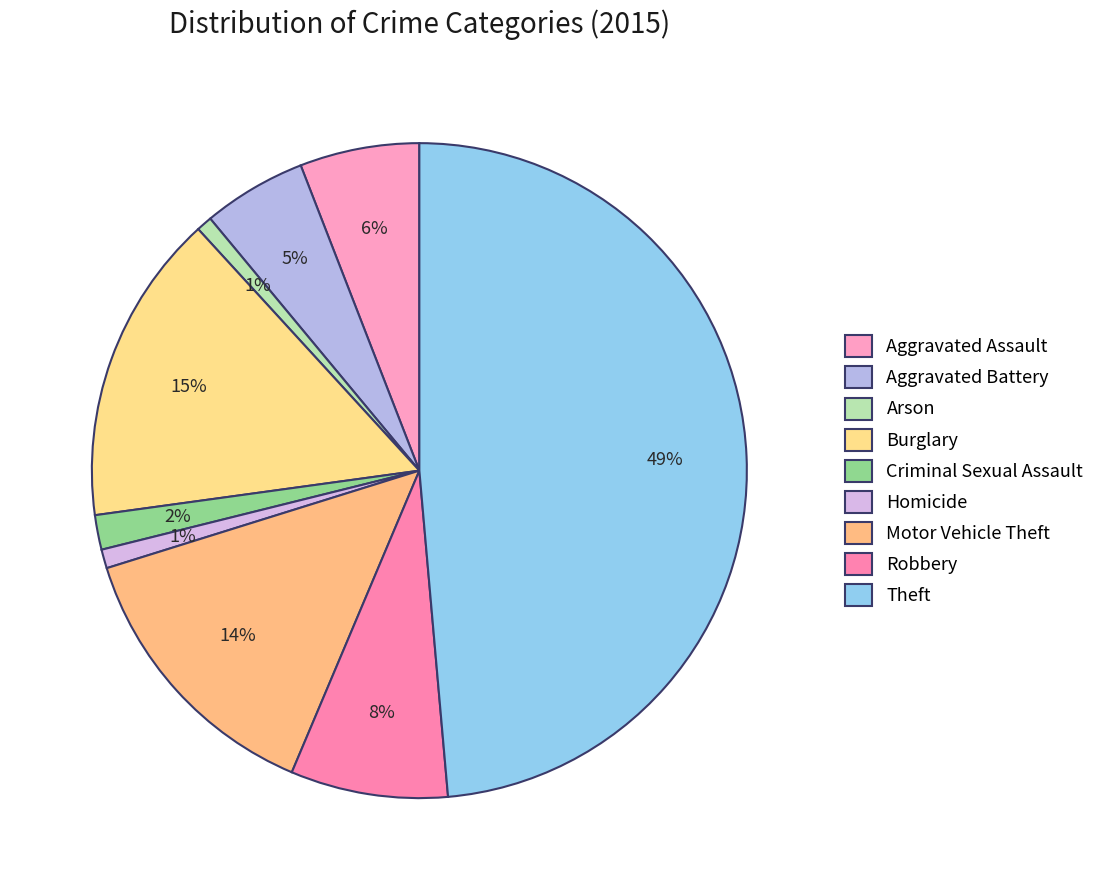

How many slices are in this pie chart?

9